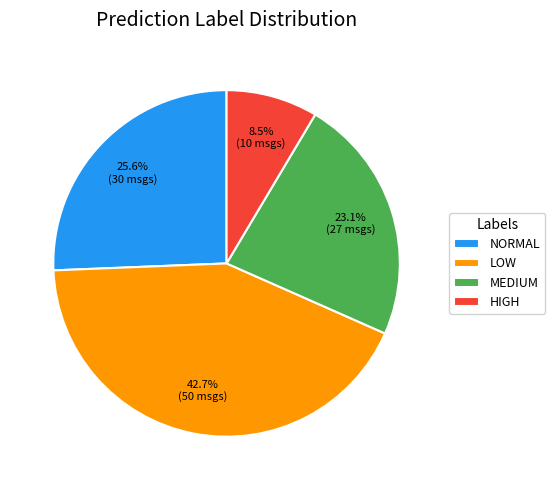

What is the total percentage of NORMAL and LOW?

68.4%